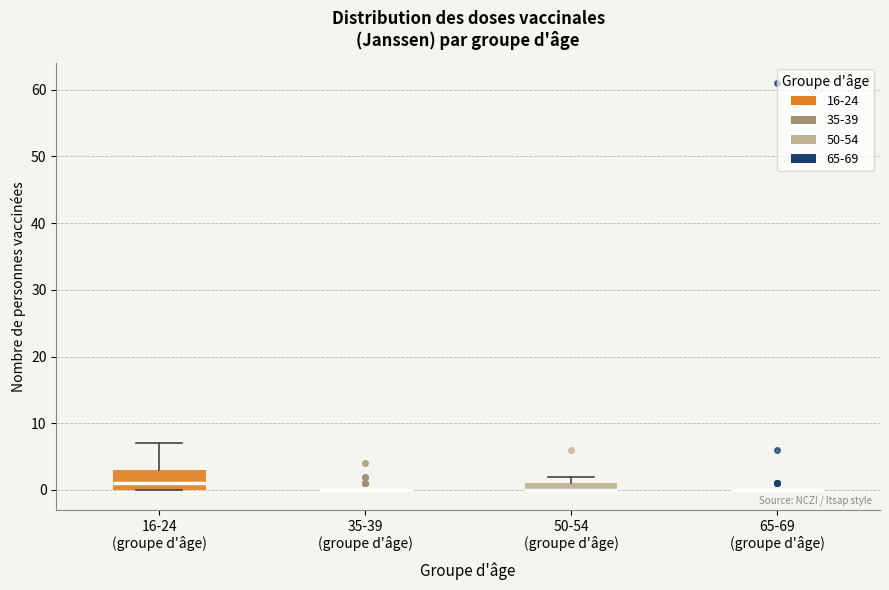

Which box is the tallest, from its lower edge to its upper edge?

16-24 (groupe d'âge)